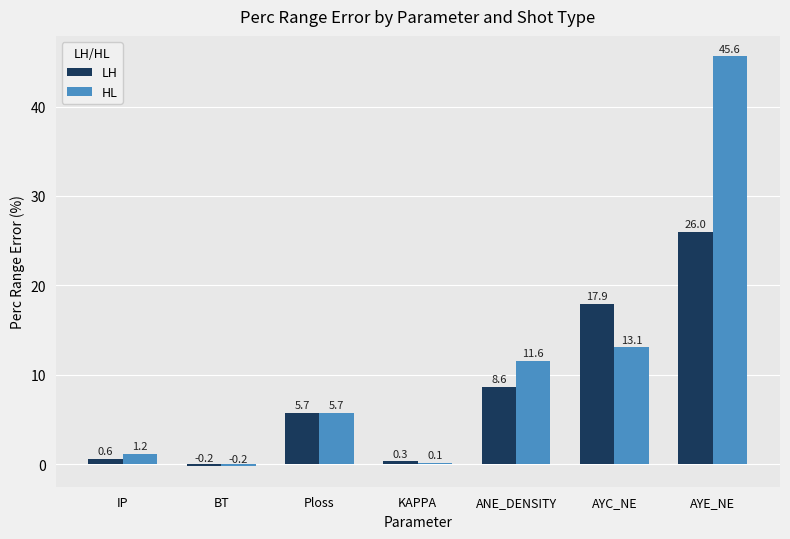

How many values in the HL series exceed 5?

4